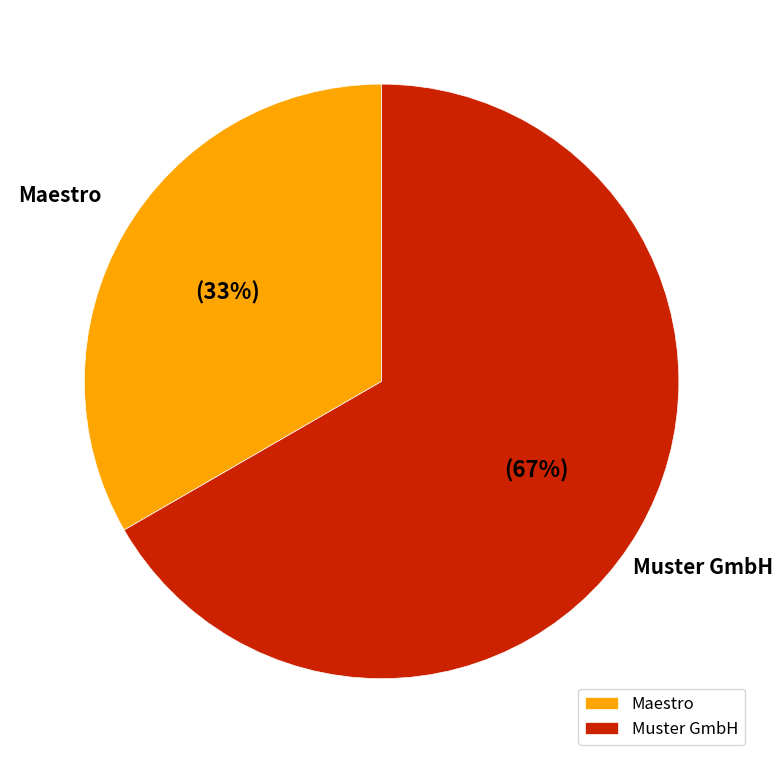

Approximately how many times larger is the value at Muster GmbH compared to Maestro?

2.0